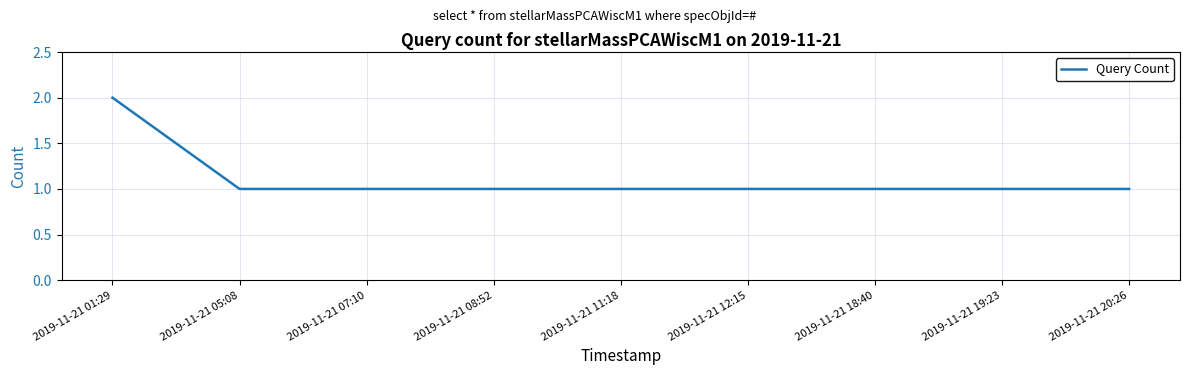

Which category has the highest value across all series?

2019-11-21 01:29